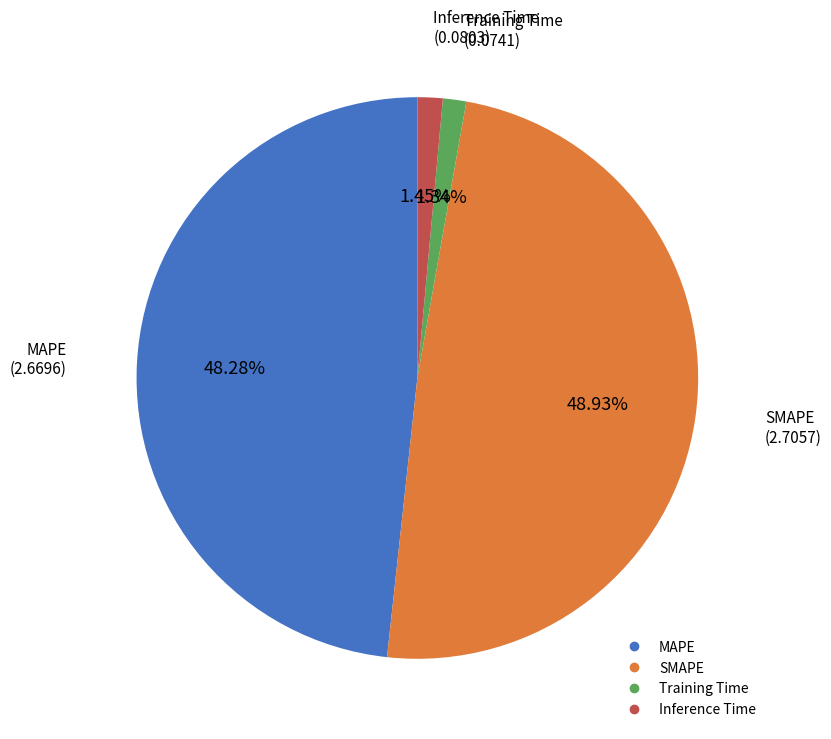

To the nearest percent, what percentage of the pie is Training Time?

1%